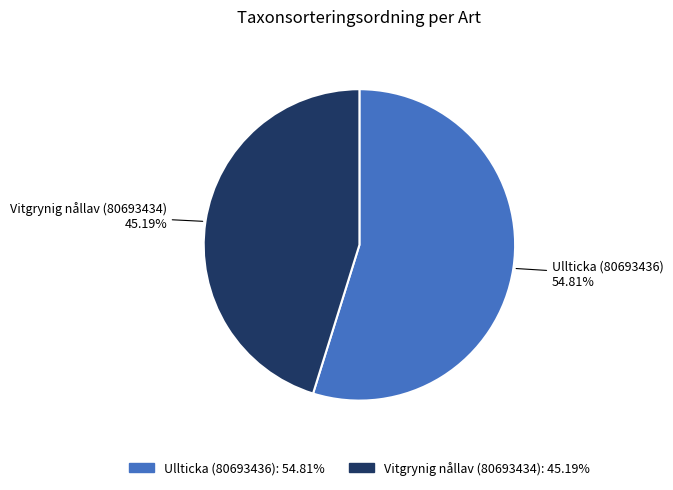

How much of the chart is everything except Ullticka (80693436)?

45.2%